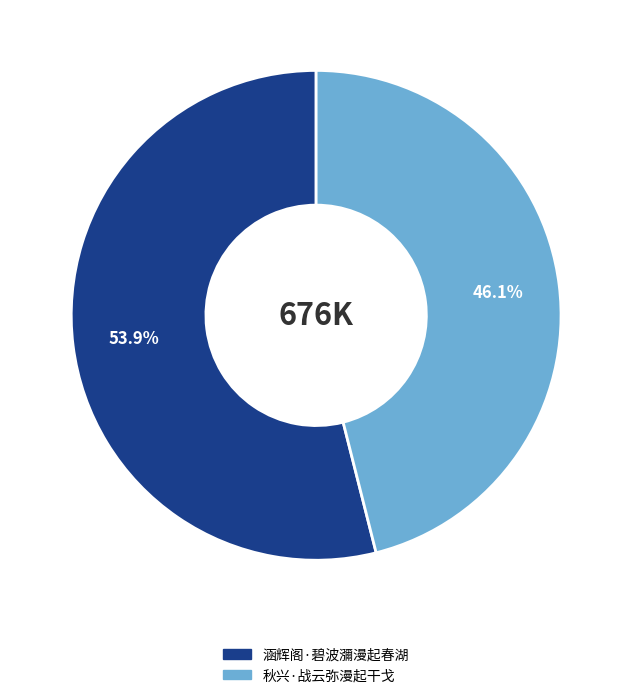

True or false: 涵辉阁·碧波瀰漫起春湖 accounts for 63% of the total.

False